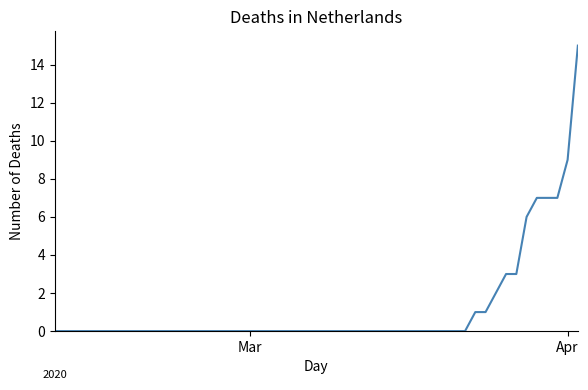

What is the greatest value displayed?

15